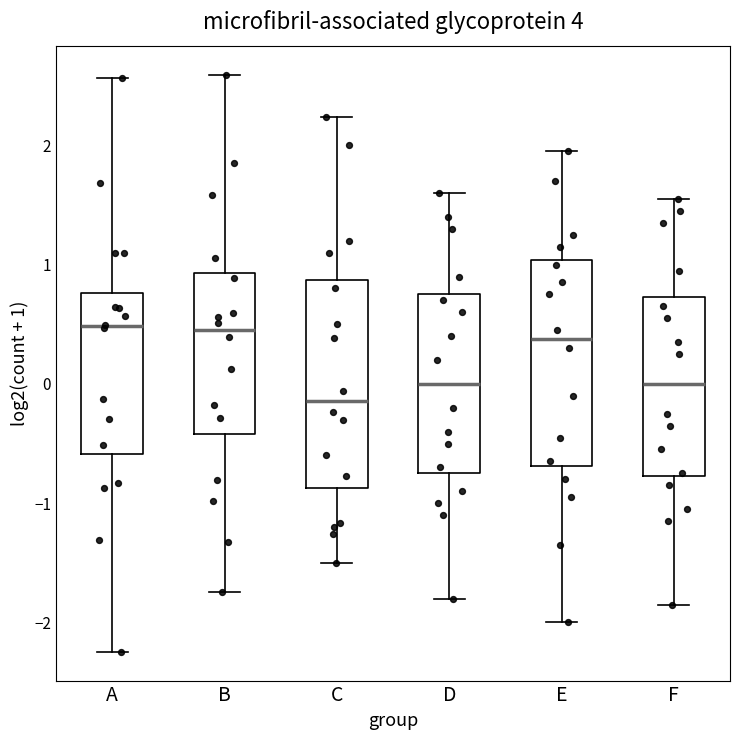

Reading left to right, transcribe this box plot: for each box, give where its median line is, the range the box spans, and where its two whiskers end, as read against the y-axis. The values are not printed on the chart, so give them approximately, as read against the axis.

A: median 0.5, box -0.6 to 0.8, whiskers -2.2 to 2.6
B: median 0.5, box -0.4 to 0.9, whiskers -1.7 to 2.6
C: median -0.1, box -0.9 to 0.9, whiskers -1.5 to 2.2
D: median 0.0, box -0.7 to 0.8, whiskers -1.8 to 1.6
E: median 0.4, box -0.7 to 1.0, whiskers -2.0 to 2.0
F: median 0.0, box -0.8 to 0.7, whiskers -1.8 to 1.6